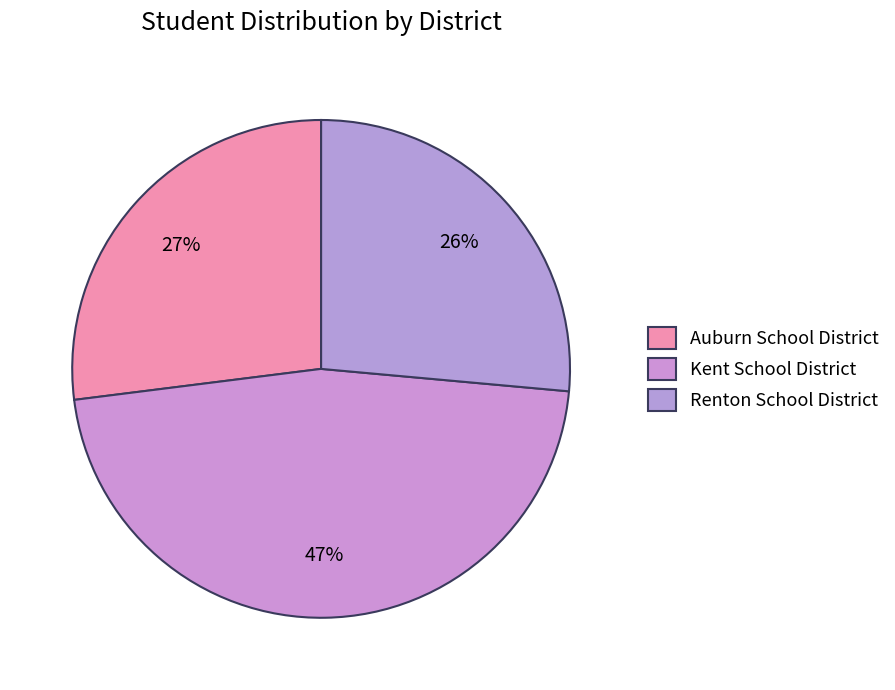

Count the number of slices in the pie.

3